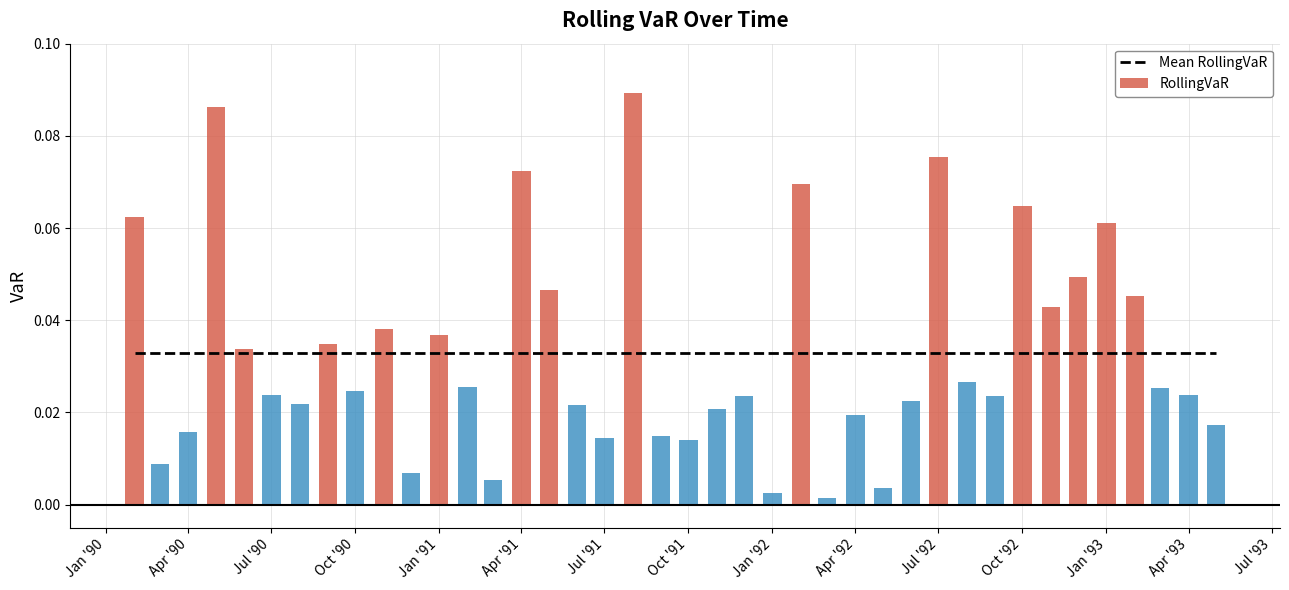

How many bars are there in total?

40